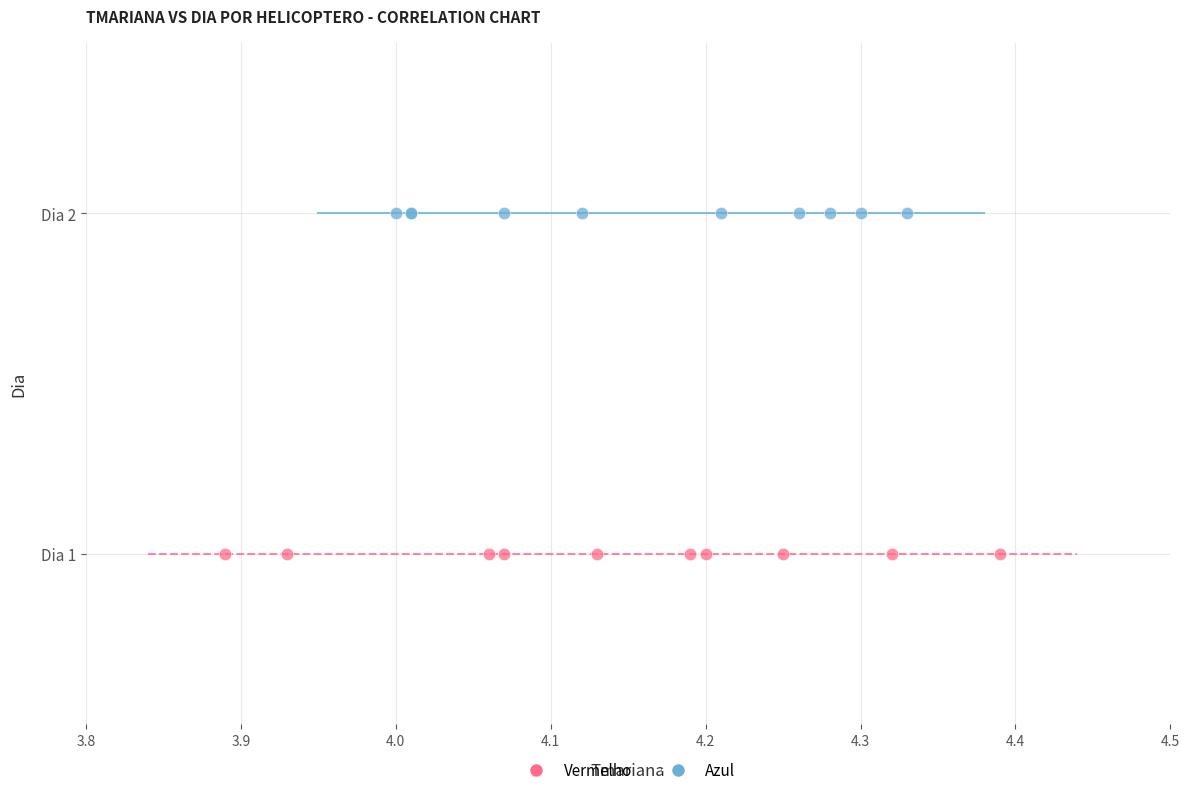

What are all the series names shown in the legend?

Vermelho, Azul